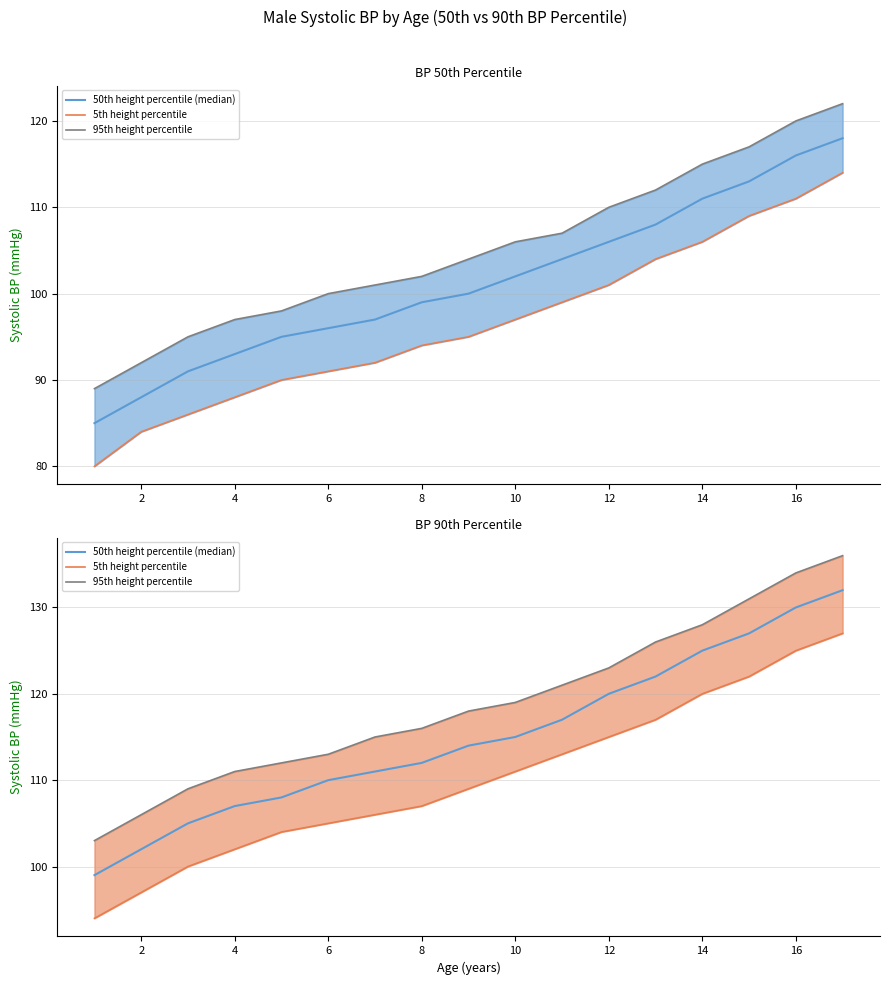

True or false: 95th height percentile has more than 0 interior local peaks.

False